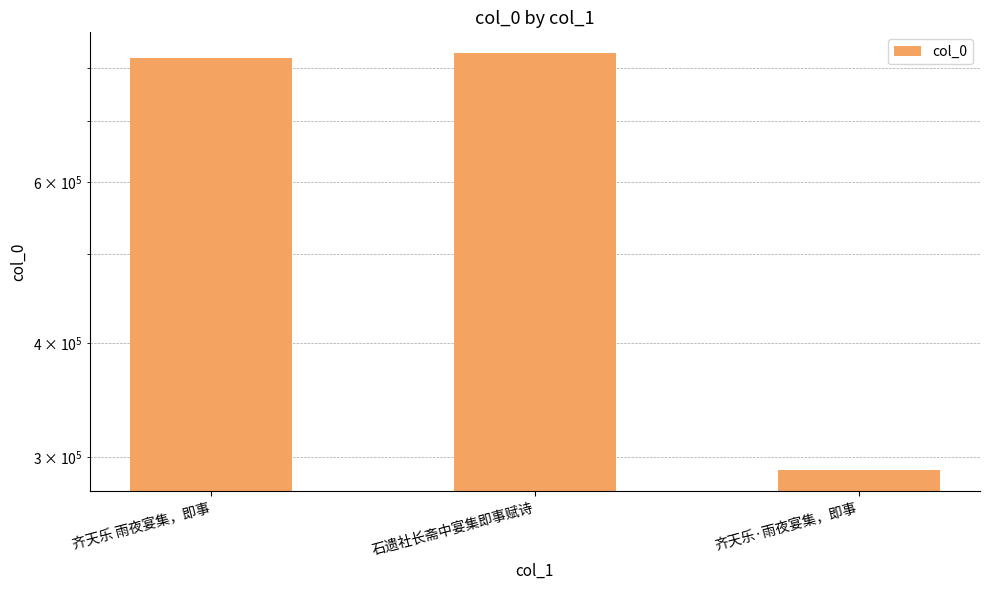

True or false: the data shows 422409 at 齐天乐·雨夜宴集，即事.

False